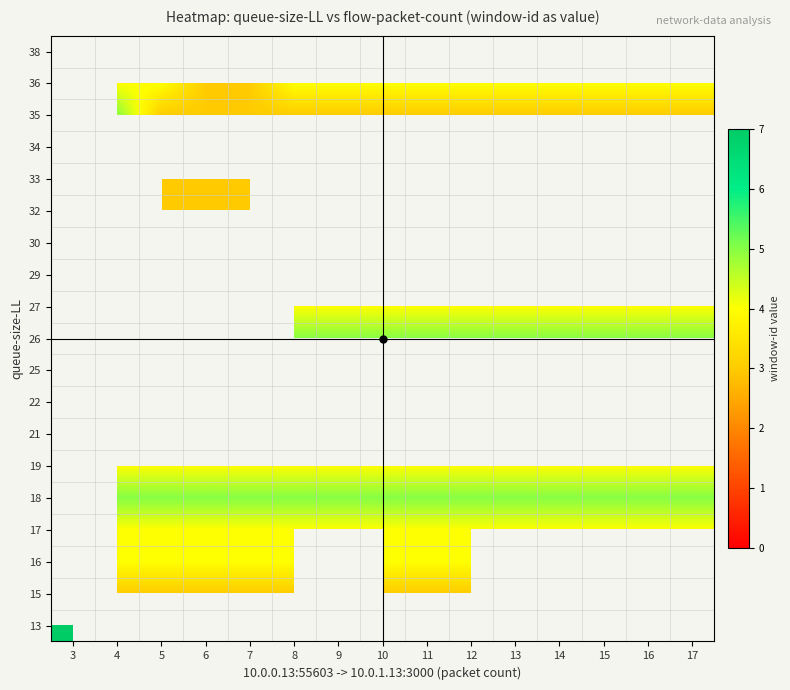

At how many categories does at least one series exceed 3?

15